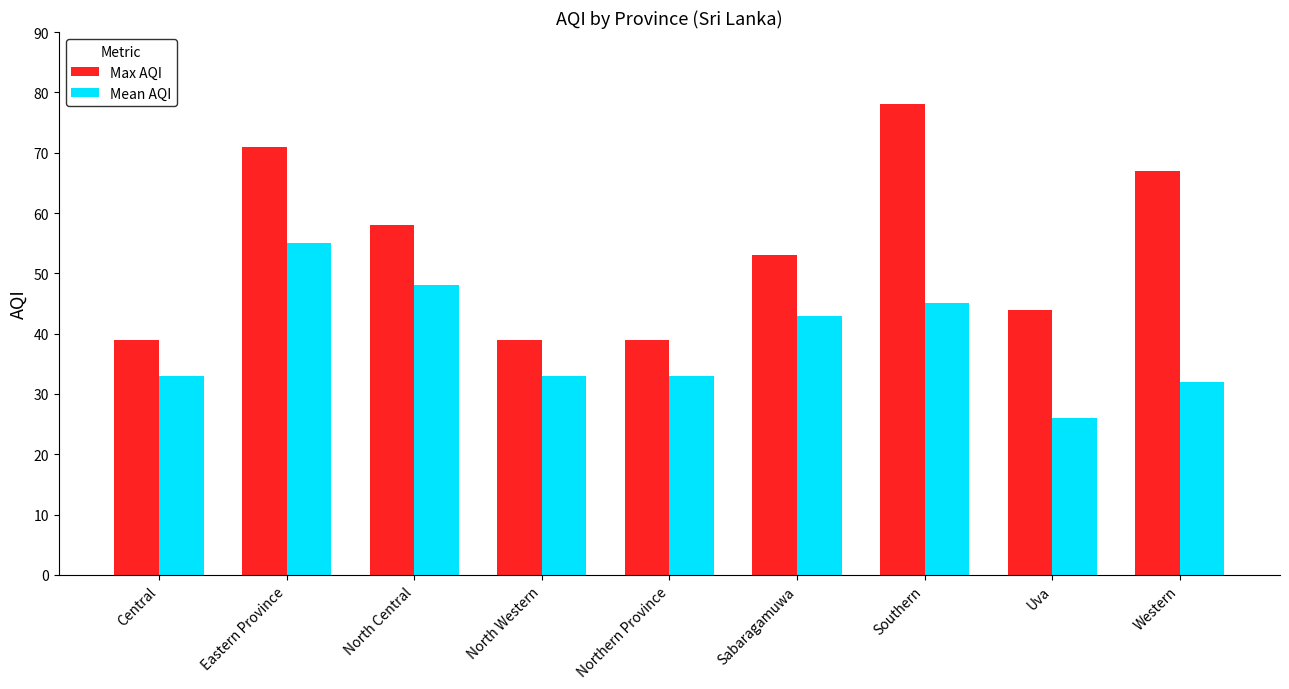

Between North Central and Uva, which series saw the biggest shift?

Mean AQI